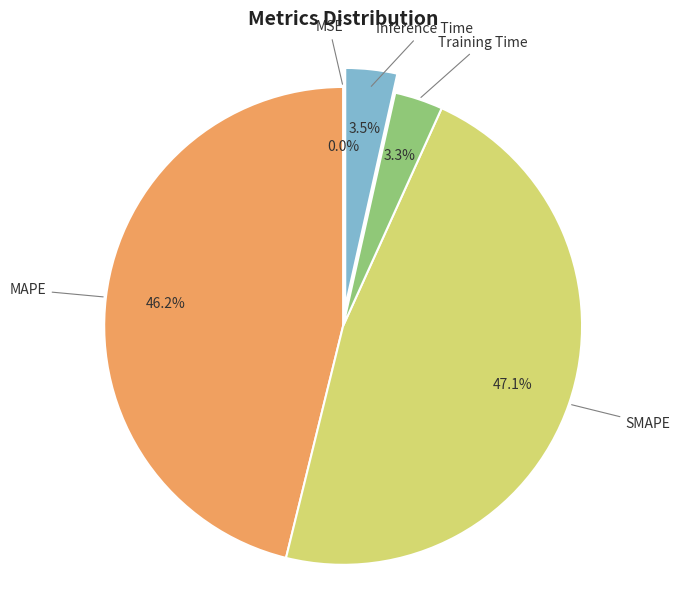

Is there a majority slice in this chart?

No